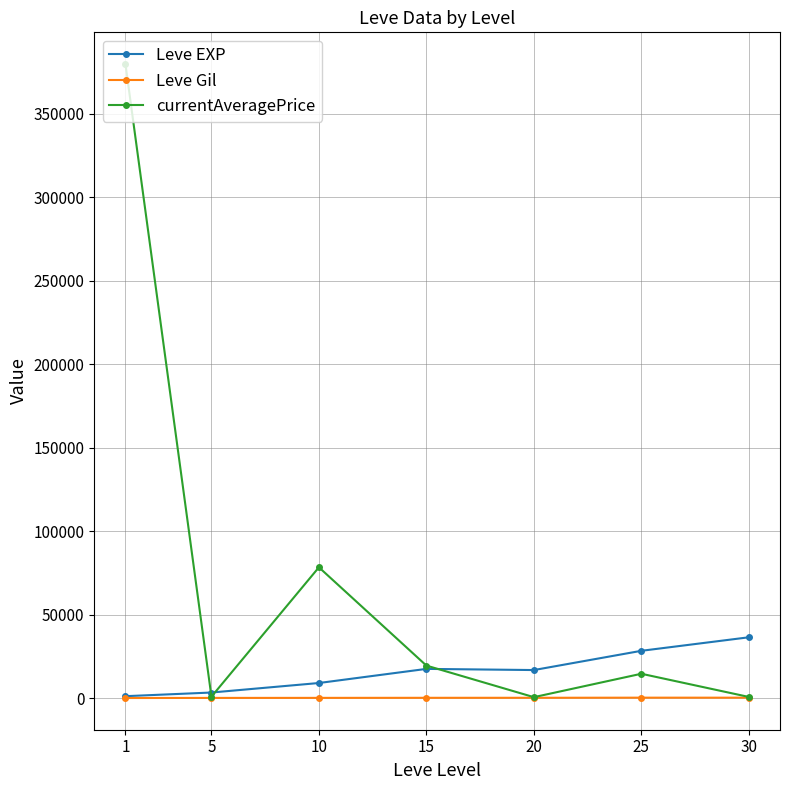

What is the value of the Leve EXP point at the 7th from the left?

36492.5